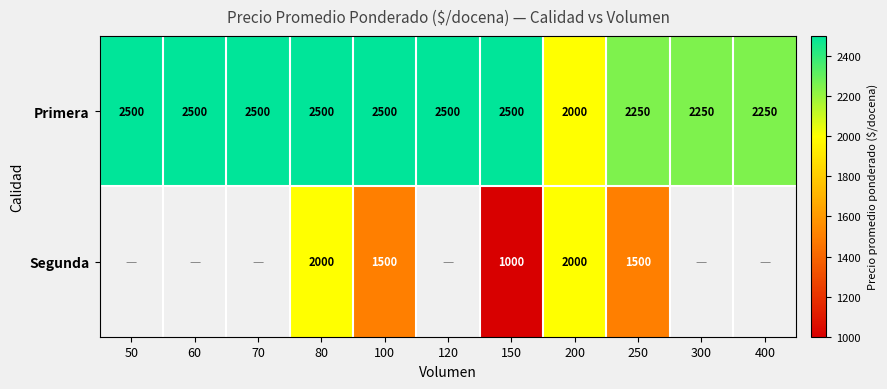

True or false: Segunda has a value of 1310.7 at 150.

False